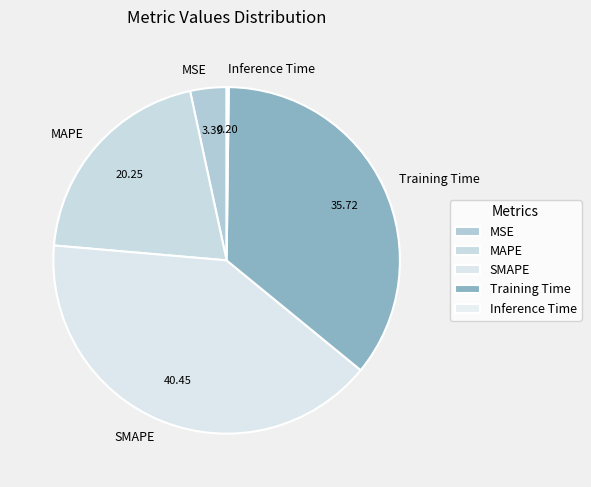

Which category has the biggest portion of the pie?

SMAPE